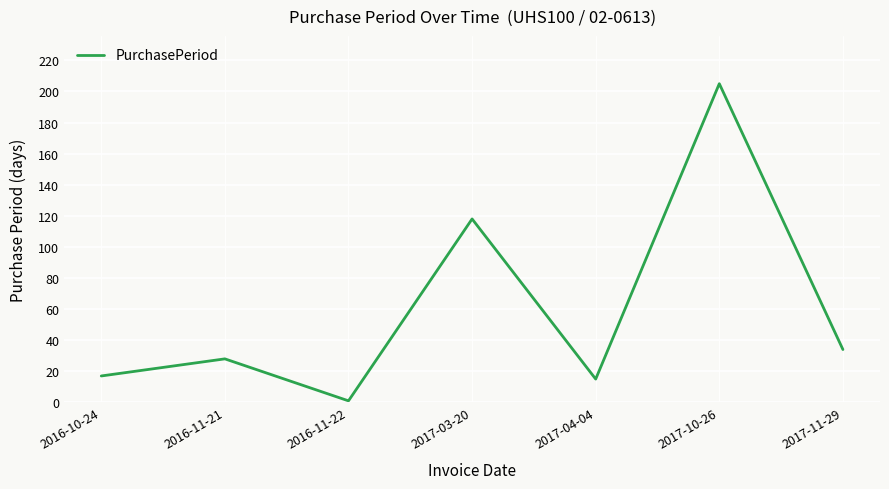

Is it true that the value at 2016-11-21 is 28?

True